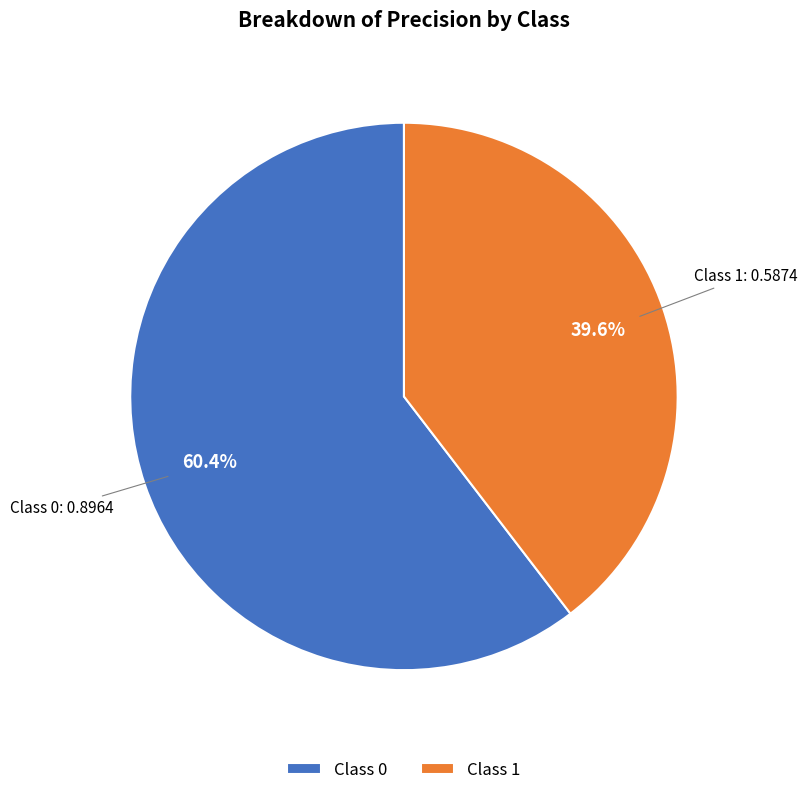

How many segments does this pie chart have?

2